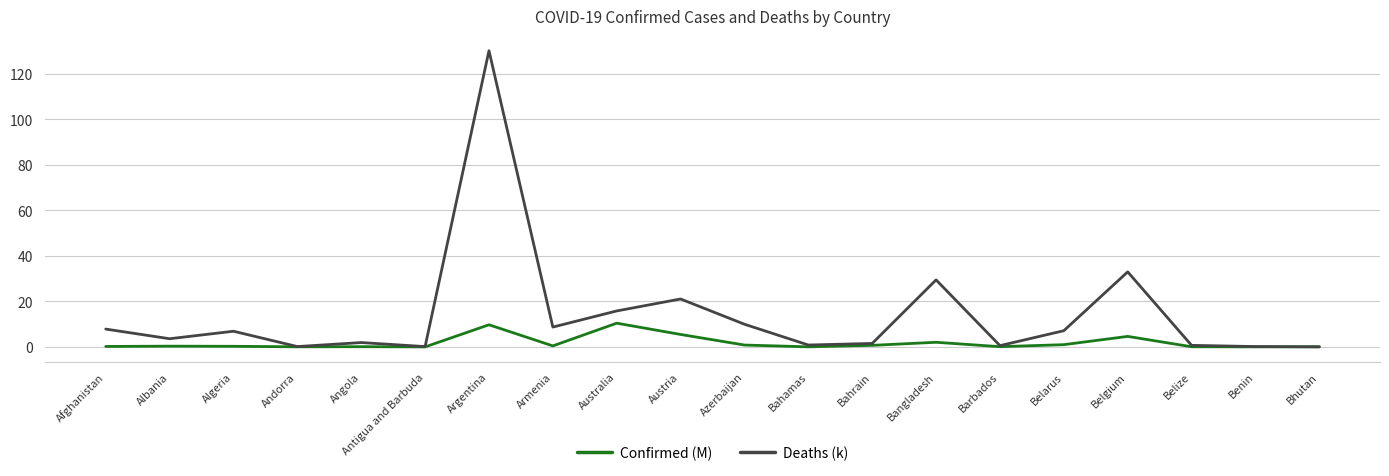

What are all the series names shown in the legend?

Confirmed (M), Deaths (k)